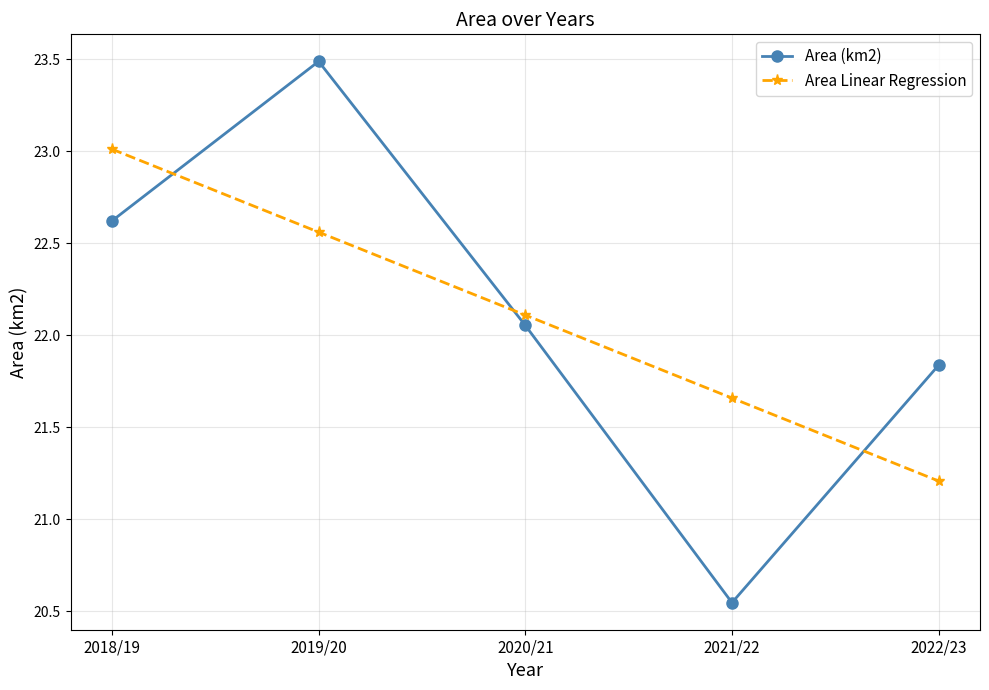

Rank the series at 2019/20 from lowest to highest value.

Area Linear Regression, Area (km2)